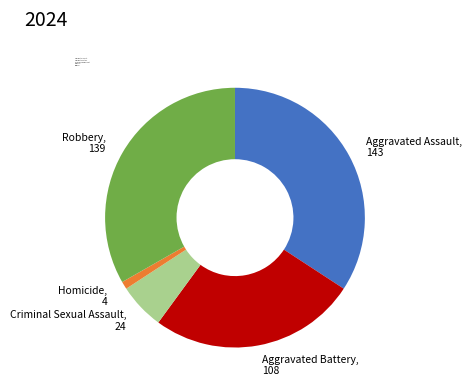

Between Aggravated Battery and Homicide, which is larger?

Aggravated Battery